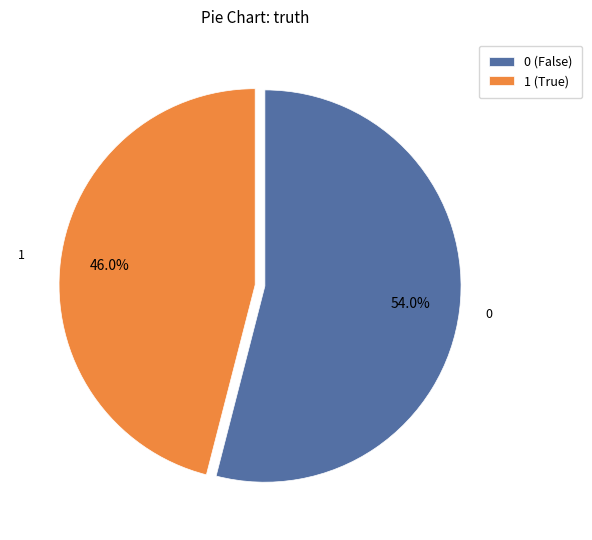

Rank the categories by value from highest to lowest.

0, 1